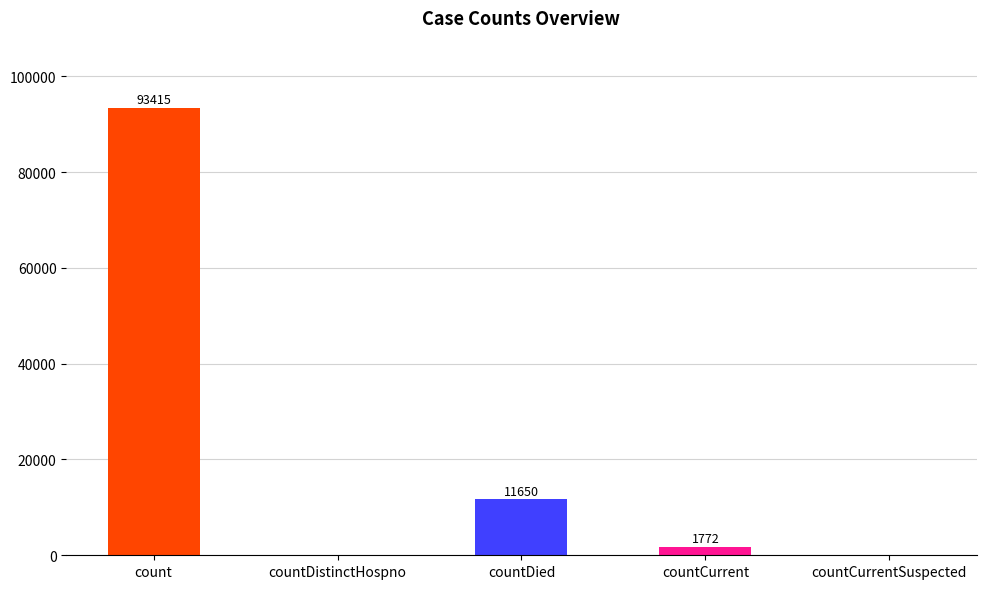

Reading left to right, transcribe all the data shown in this chart.

93415	0	11650	1772	0